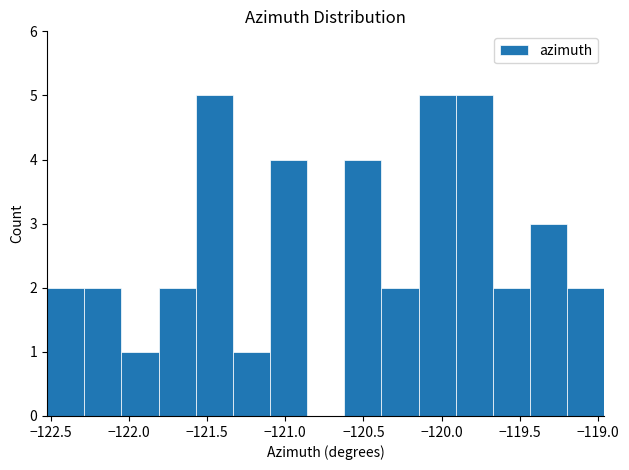

How tall is the bar that spans -120.15 to -119.90 on the x-axis? Neither the bar edges nor the heights are printed on the chart, so give them approximately, as read against the axes.

5